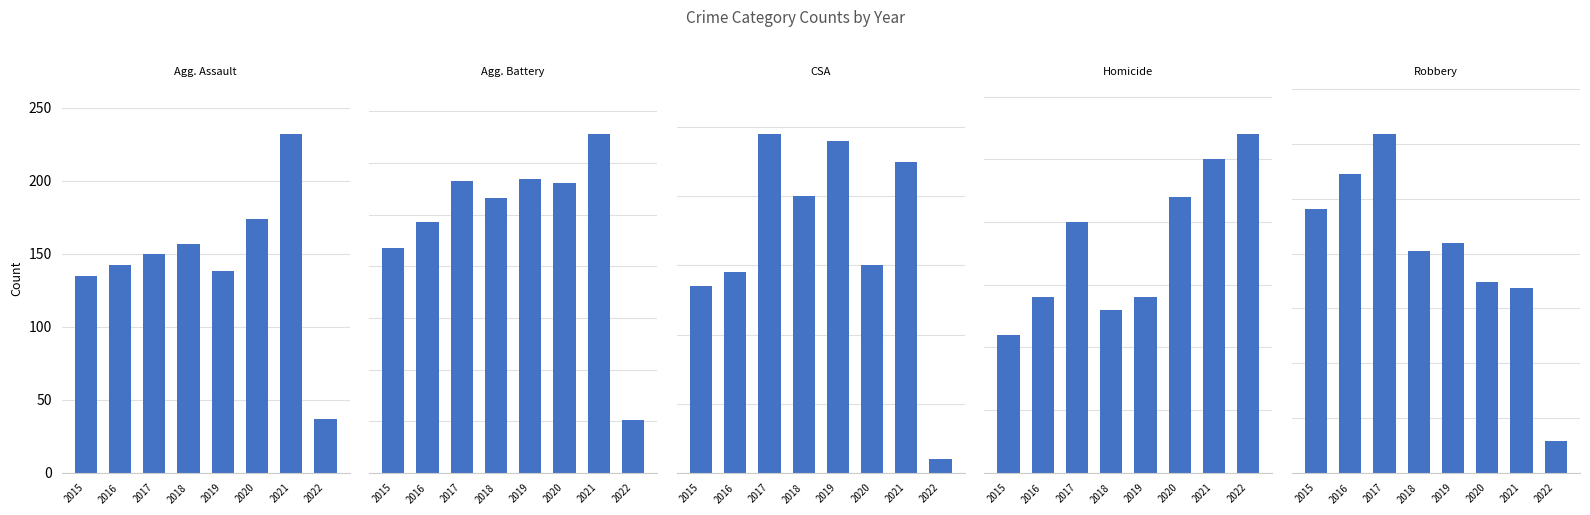

What is the minimum value for Robbery?

29